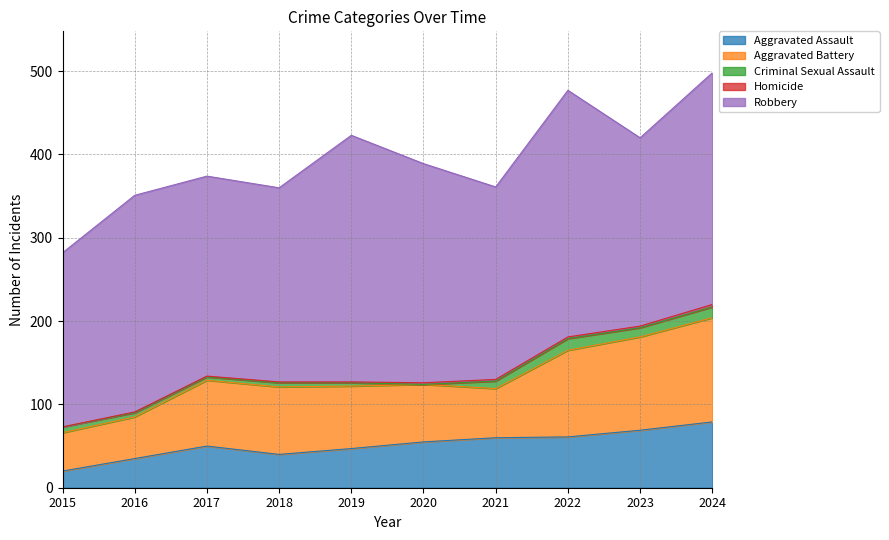

True or false: Robbery and Aggravated Assault cross at least once.

False